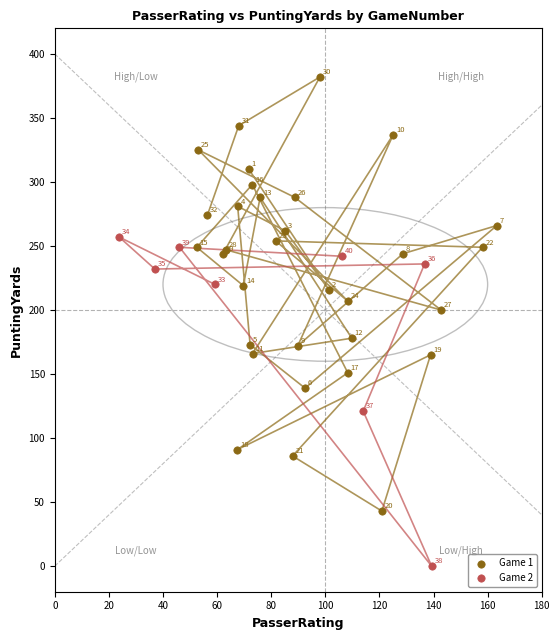

Which series reaches the maximum Y coordinate?

Game 1